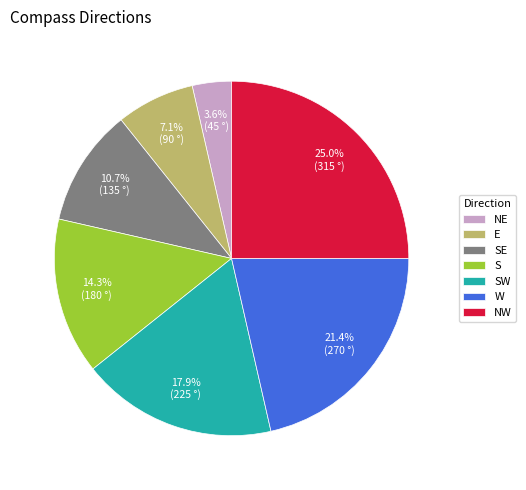

What is the ratio of the value at SE to the value at SW?

0.6